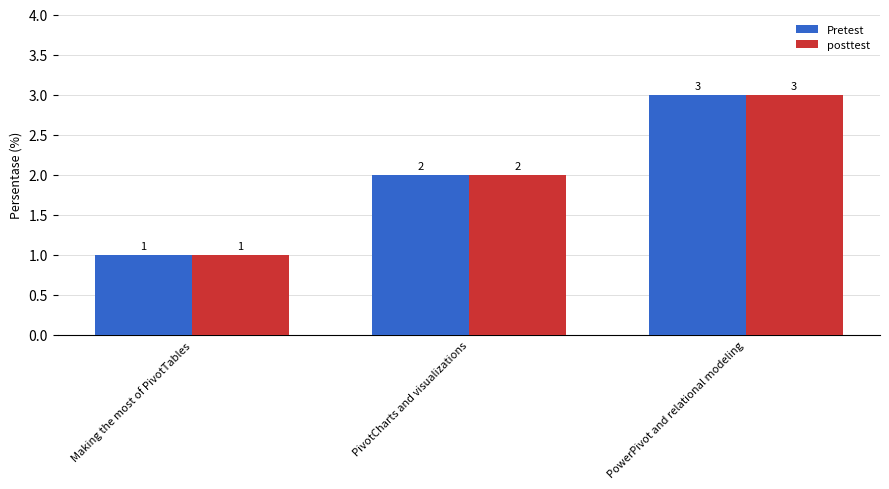

How many values in the posttest series are below 2?

1